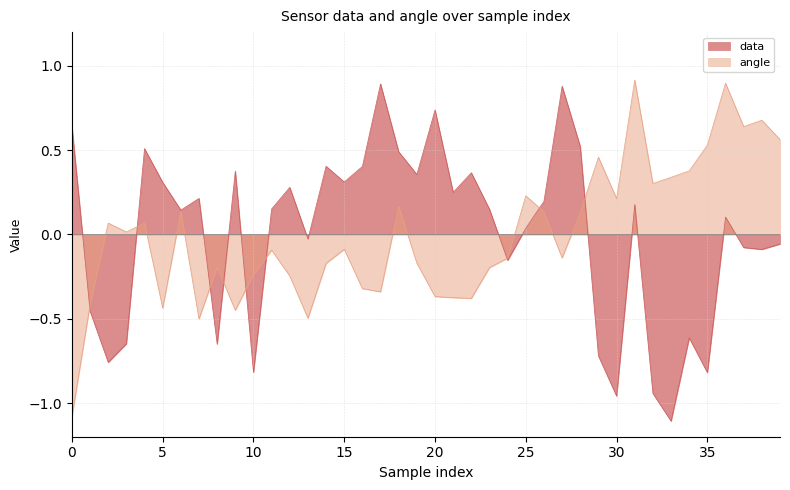

What is the value of the data point at the 33rd from the left?

-0.9